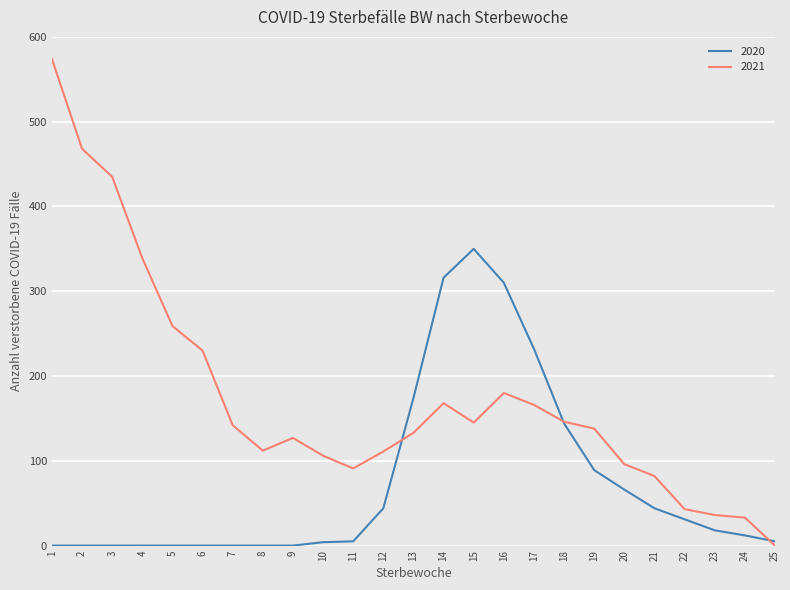

Is it true that 2020 equals 0 at 7?

True